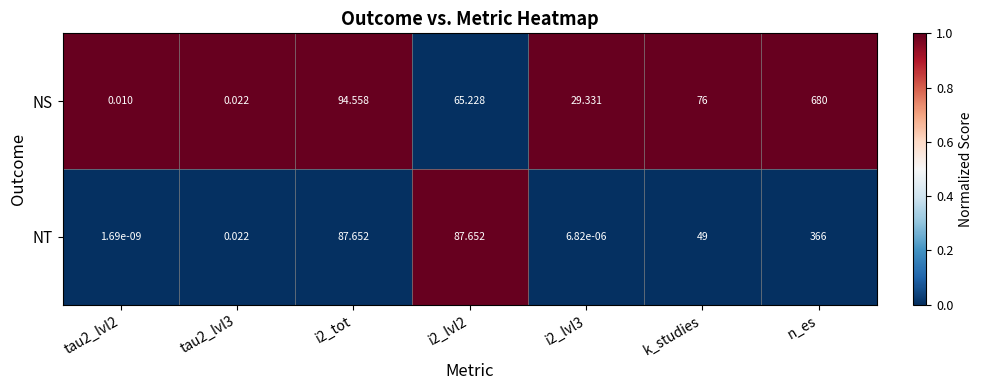

What is the difference between the highest and lowest values at i2_lvl3?

29.3